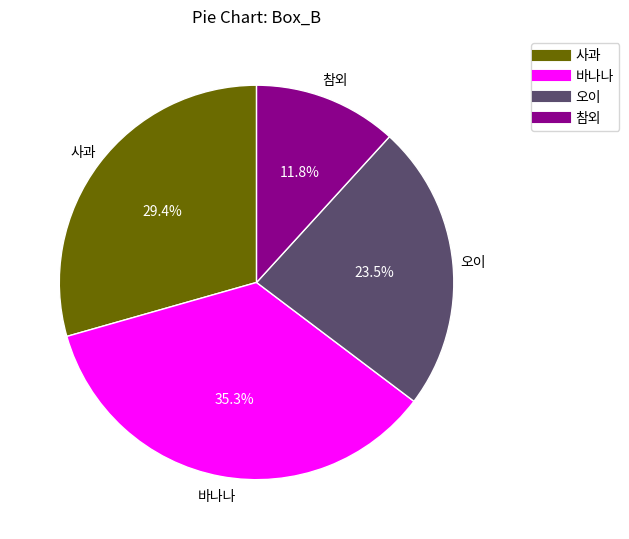

Does 사과 represent more than half of the total?

No